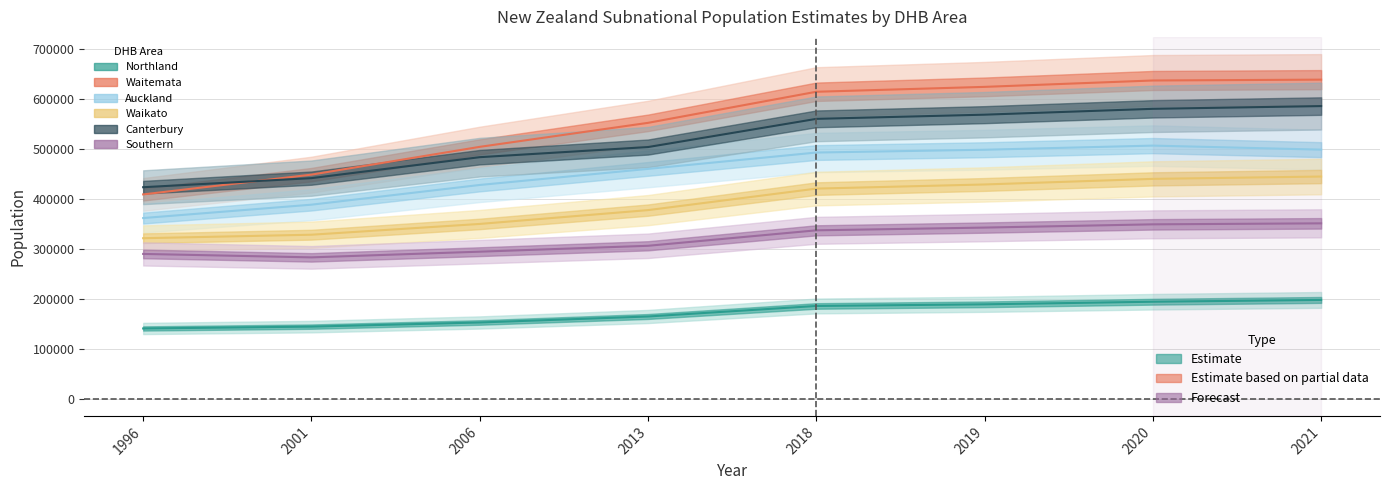

What is the lowest value of the Waitemata series?

409400